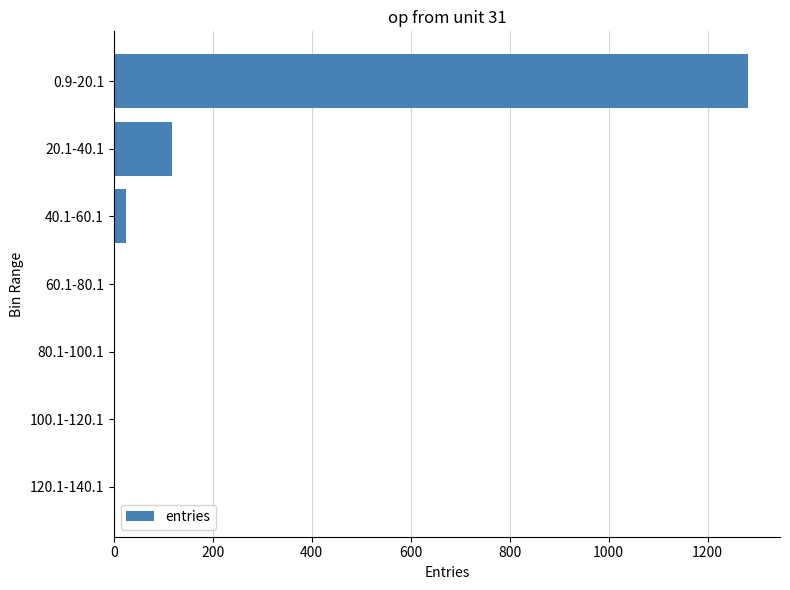

What is the greatest value displayed?

1282